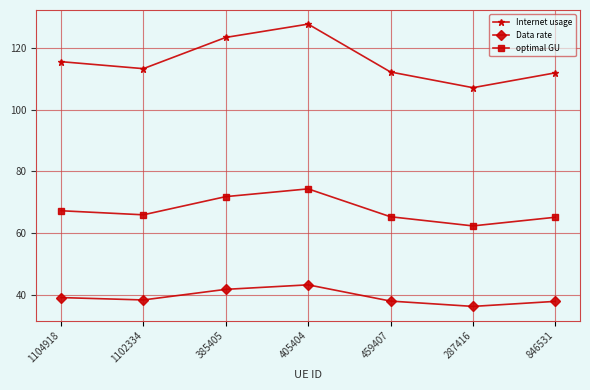

What is the total value across all series at 846531?

215.1